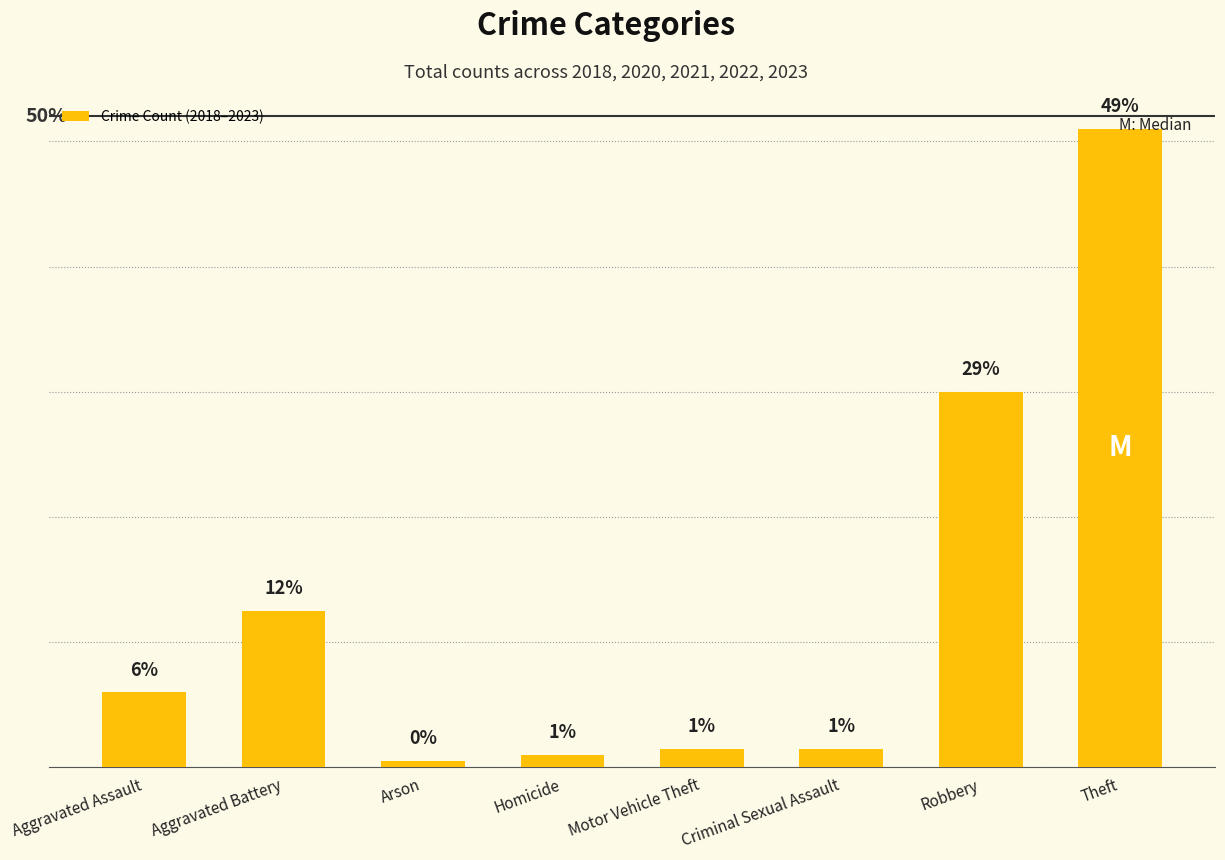

At which category does the chart reach its minimum across all series?

Arson